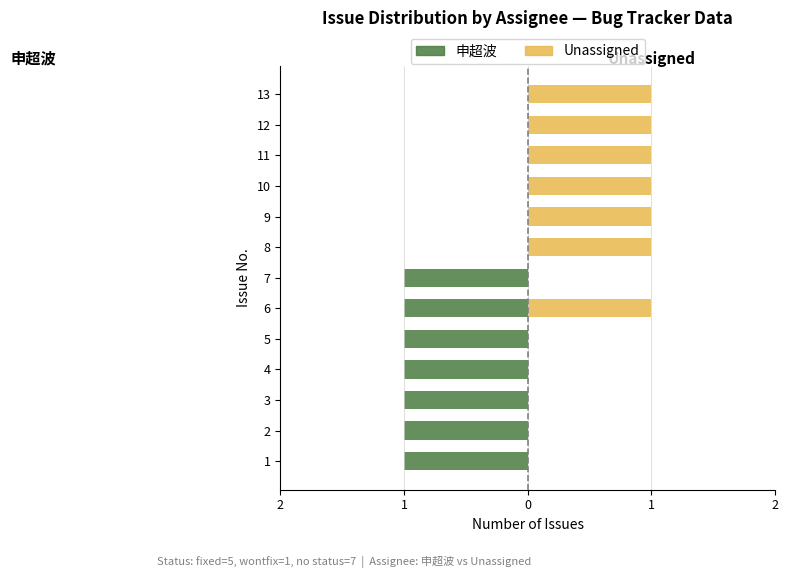

Which series changed the most between 4 and 10?

申超波